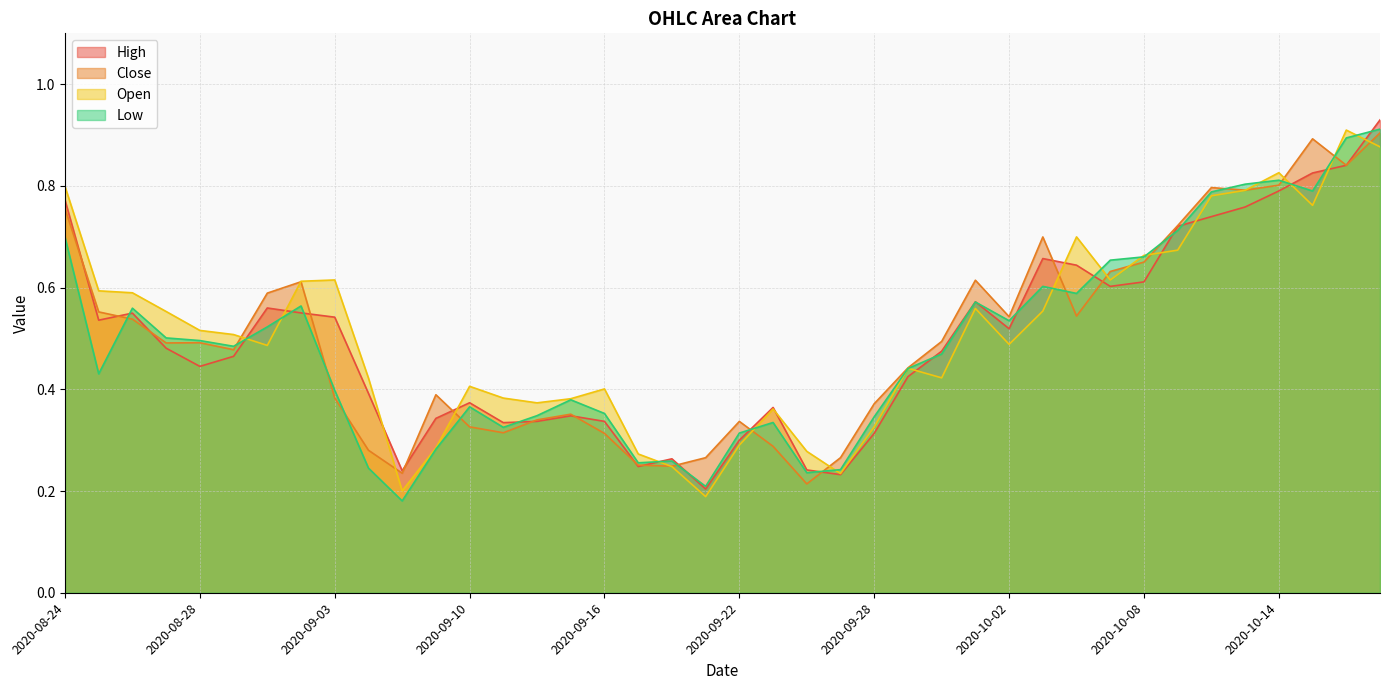

What is the average value of the Close series?

0.5